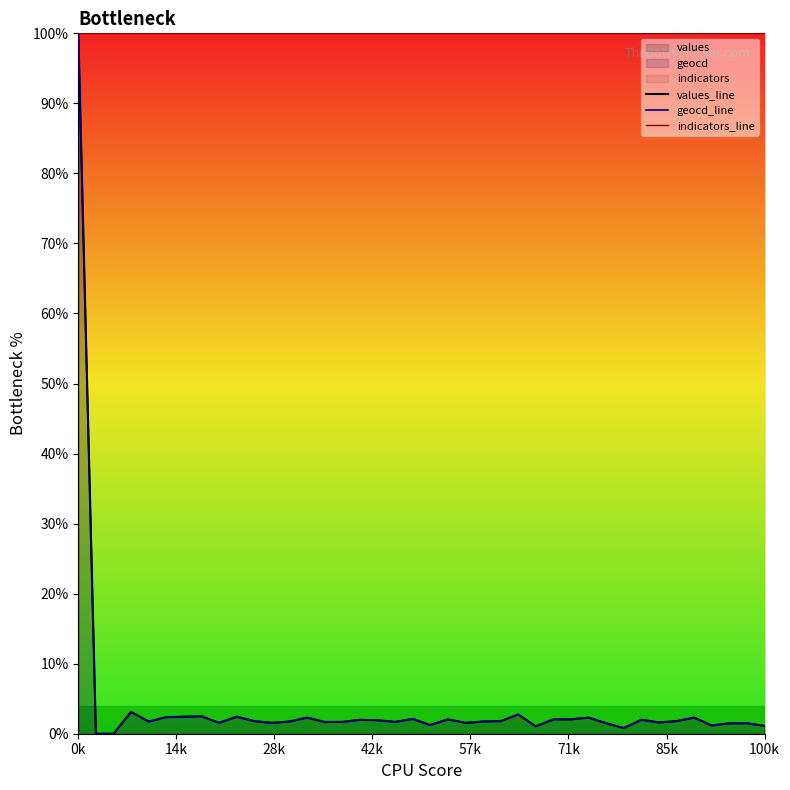

What position from the right is 32?

8